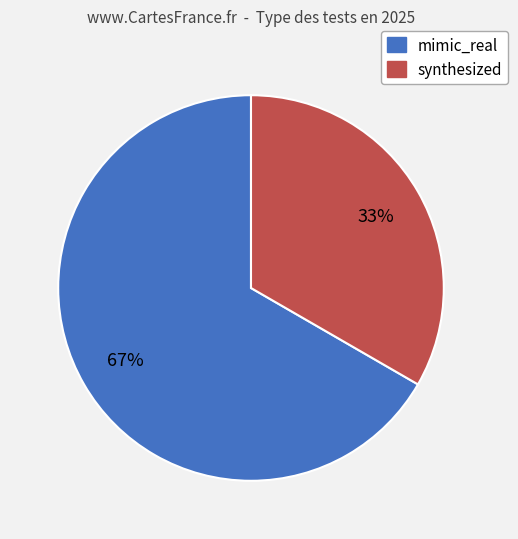

Count the number of slices in the pie.

2